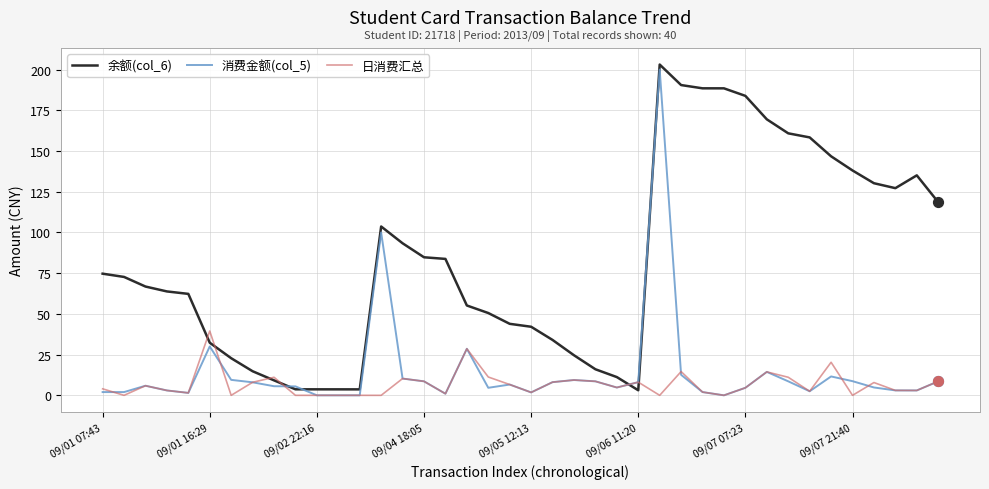

At how many categories does at least one series exceed 177?

5